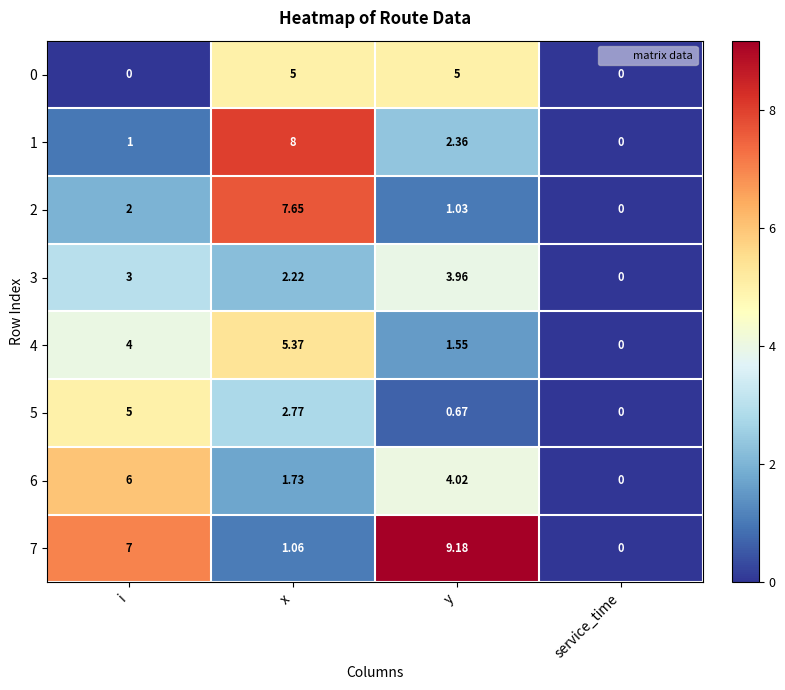

At which label does 1 first exceed 2?

x